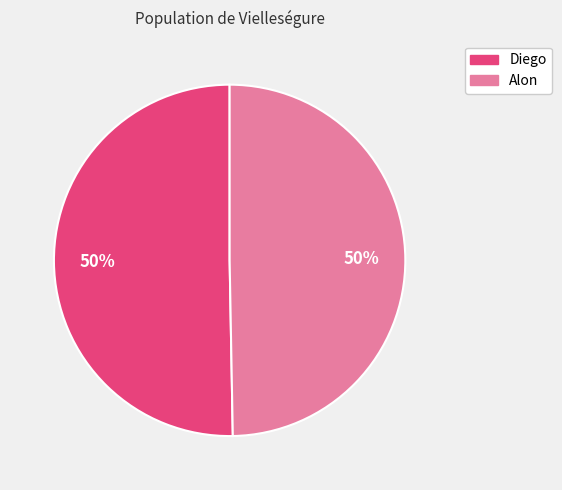

To the nearest percent, what percentage of the pie is Diego?

50%